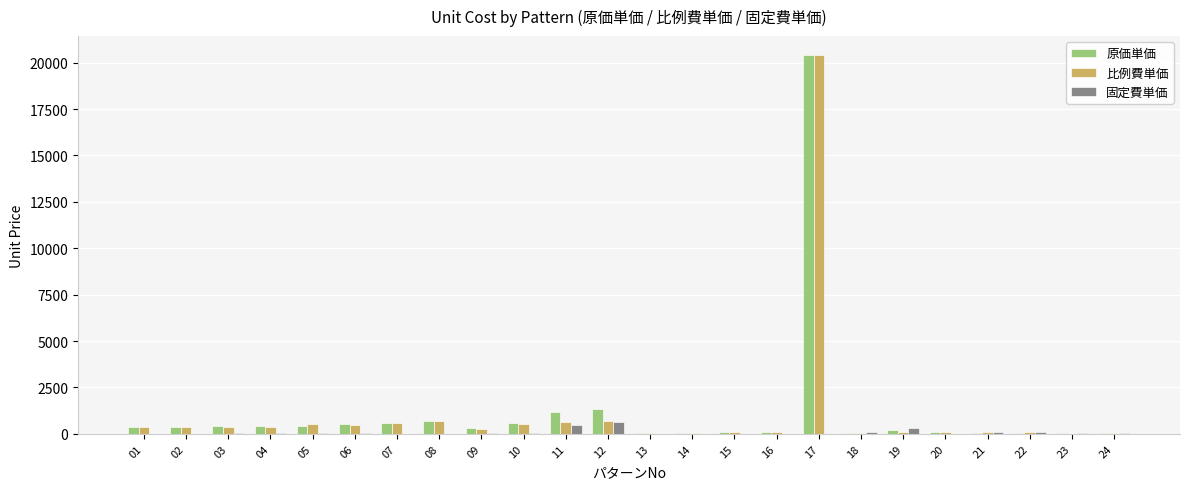

Where does the 比例費単価 series first go above 354?

01